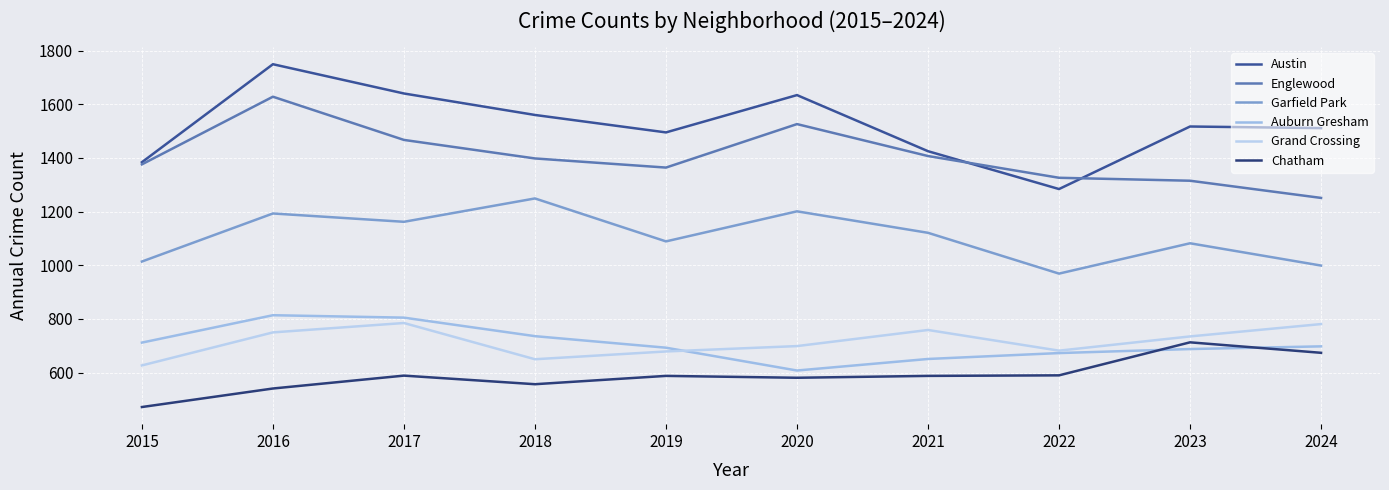

At which label does Austin reach its minimum?

2022